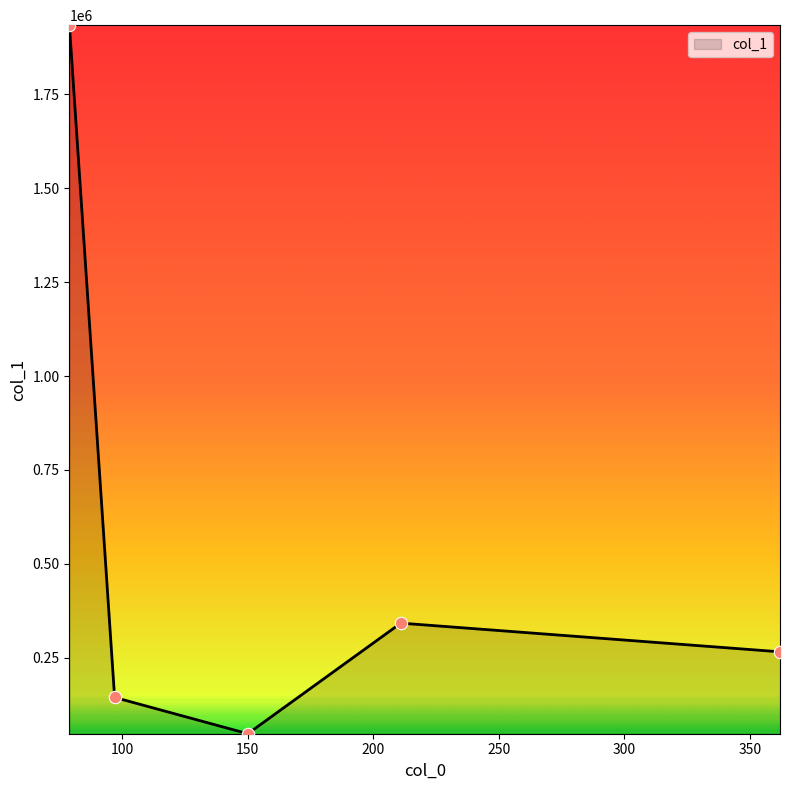

What is the difference between the maximum and second lowest values?

1788766.4